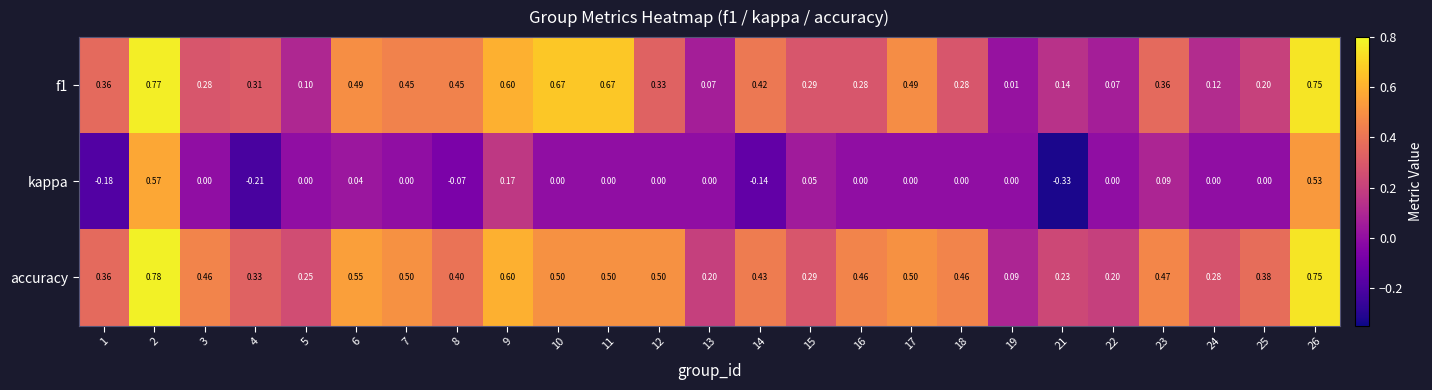

Which series has the largest range (max minus min)?

kappa